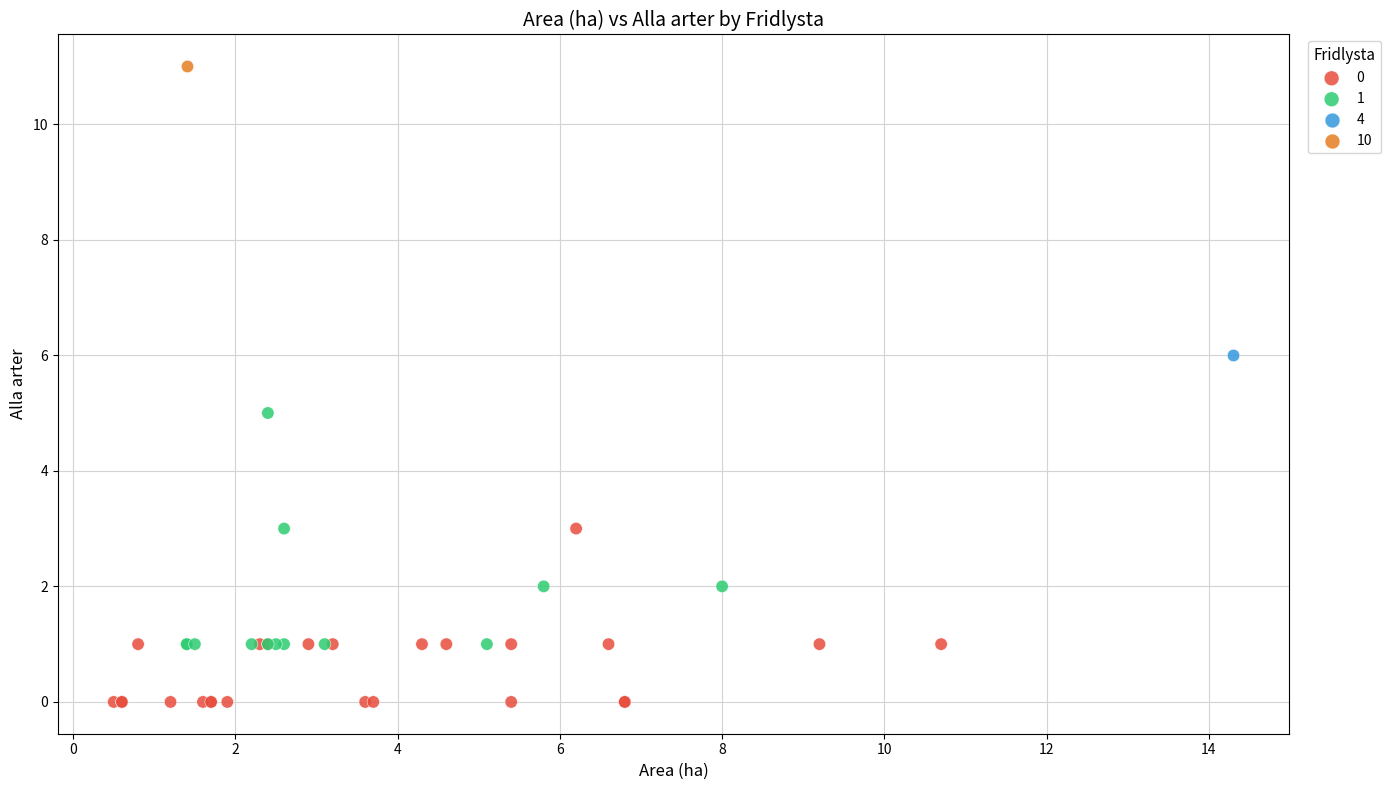

What are all the series names shown in the legend?

0, 1, 4, 10